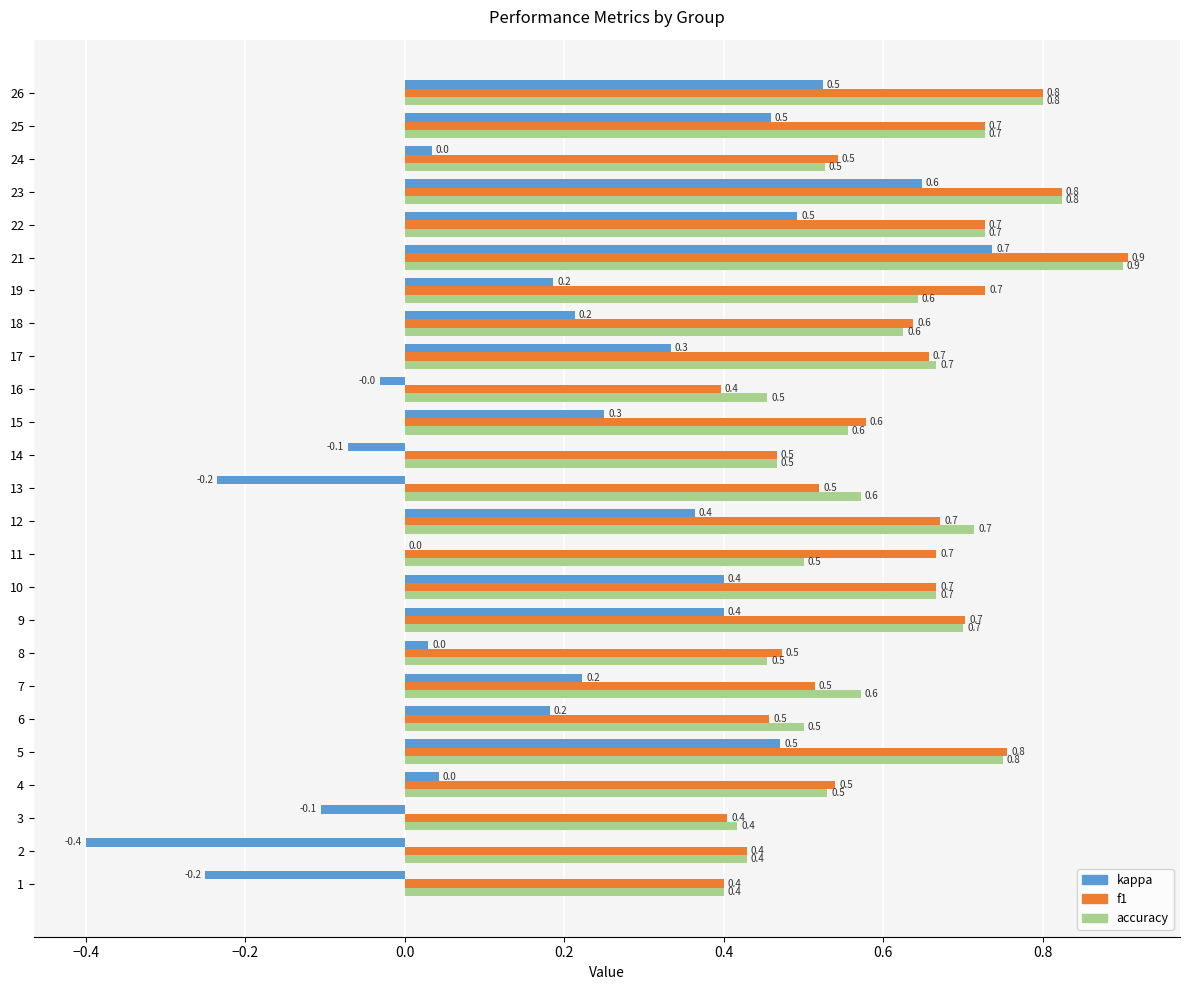

Which series has the largest range (max minus min)?

kappa